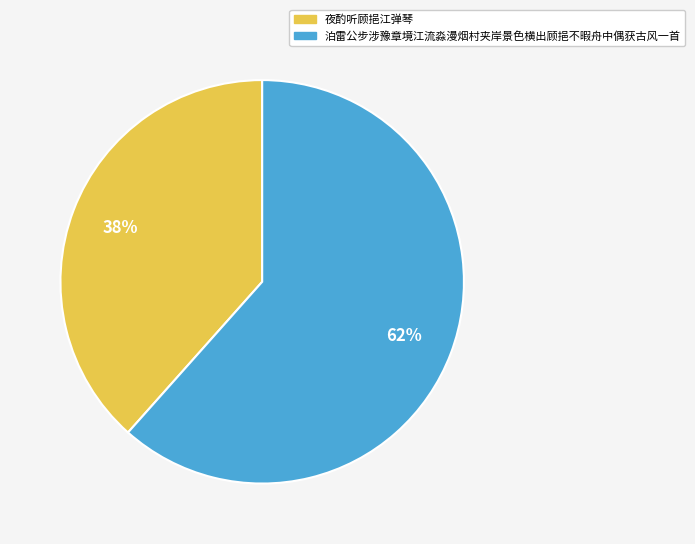

How many segments does this pie chart have?

2